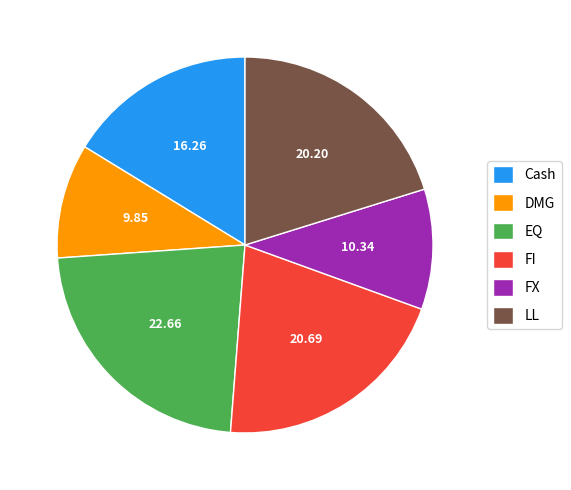

Between FI and FX, which is larger?

FI